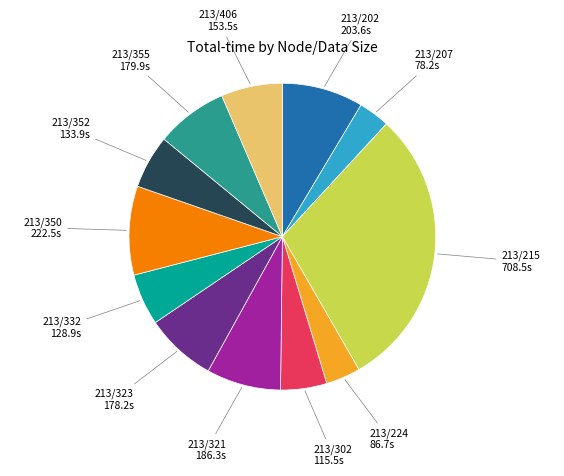

What is the ratio of the value at 213/355 to the value at 213/224?

2.1